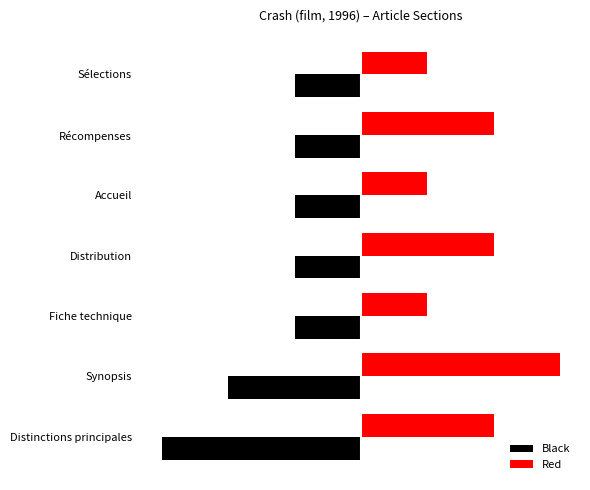

What are all the series names shown in the legend?

Black, Red